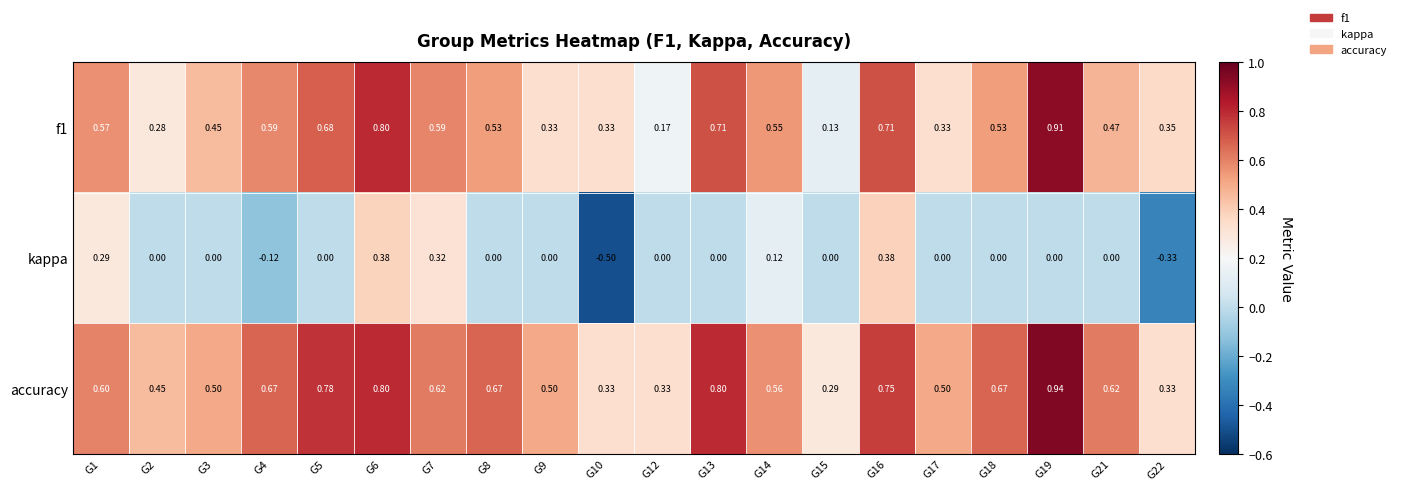

Which series changed the most between G4 and G22?

accuracy